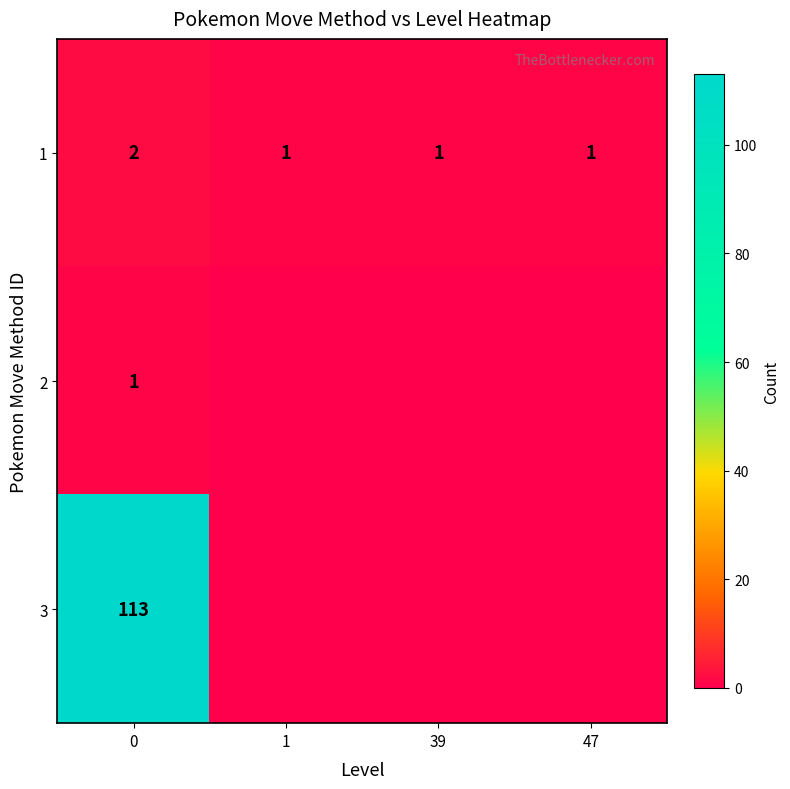

How many values in the 1 series exceed 1?

1